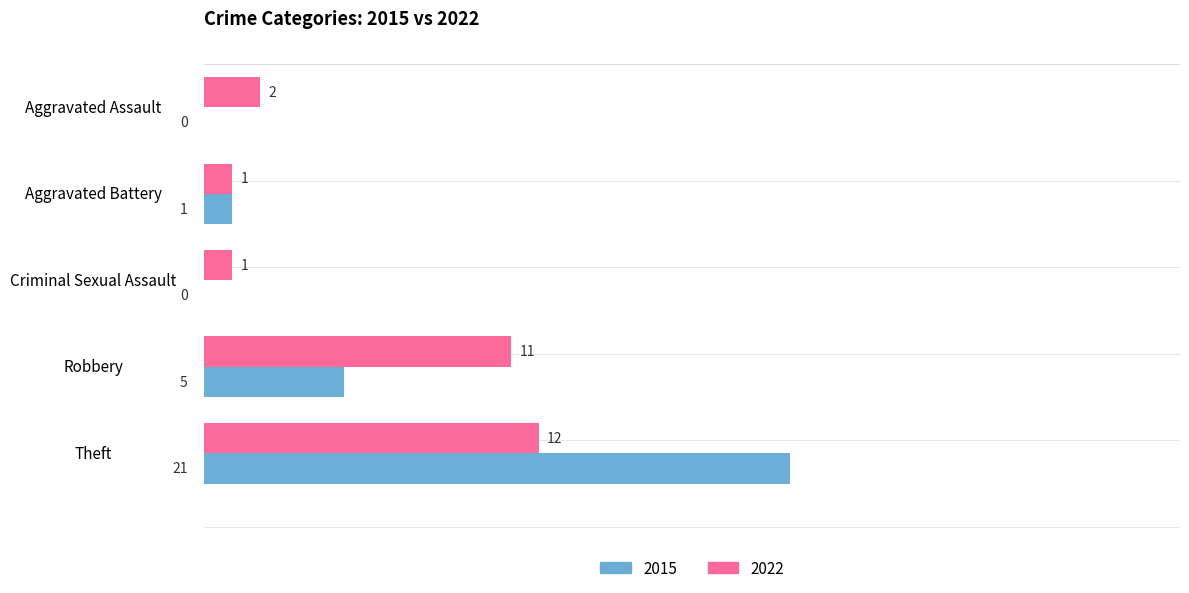

True or false: 2015 has a value of 12 at Criminal Sexual Assault.

False